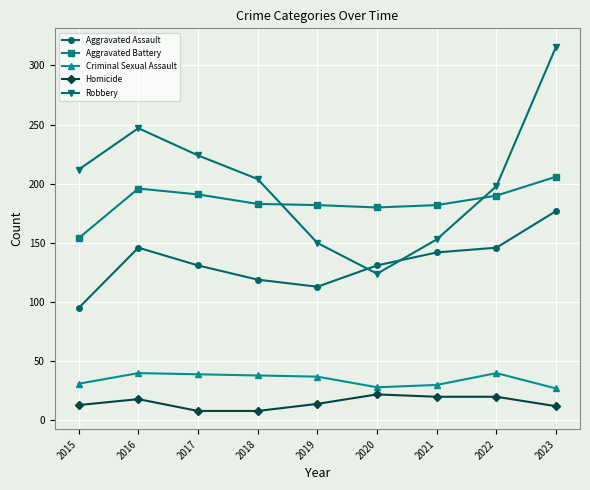

Rank the series by their maximum value, from lowest to highest.

Homicide, Criminal Sexual Assault, Aggravated Assault, Aggravated Battery, Robbery